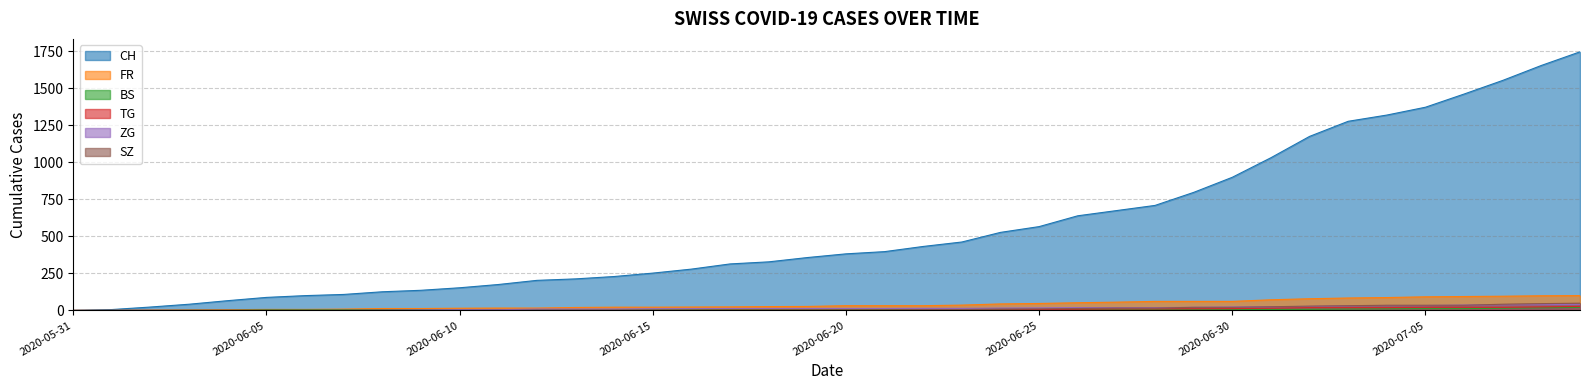

What is the spread (max minus min) of values at 2020-06-13?

212